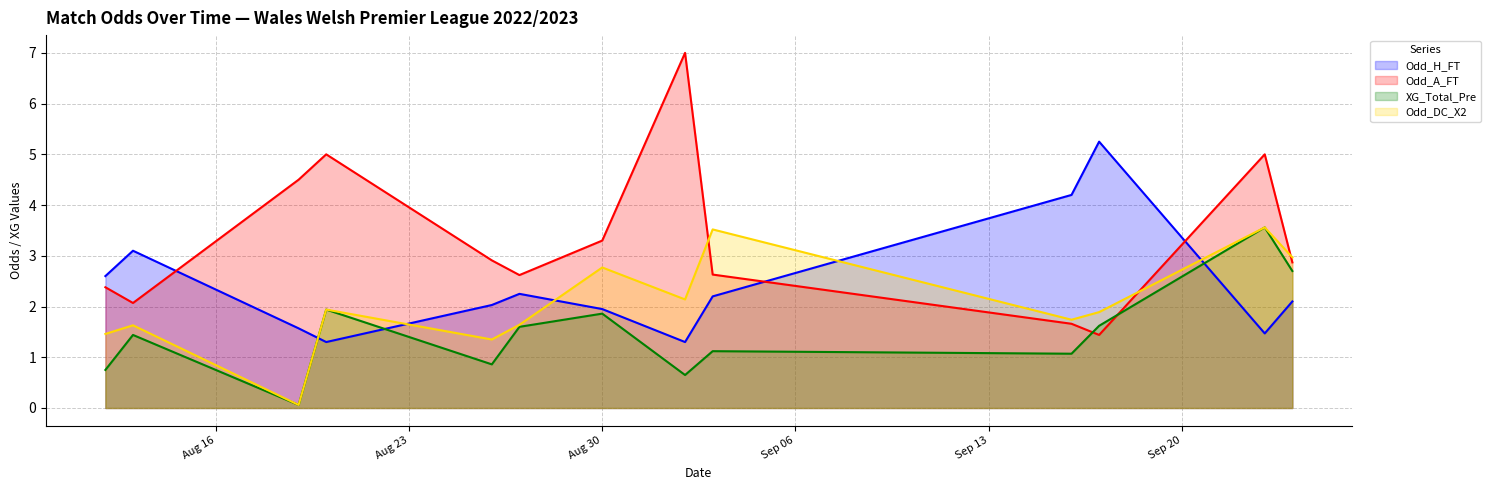

Count the number of data series in this chart.

4